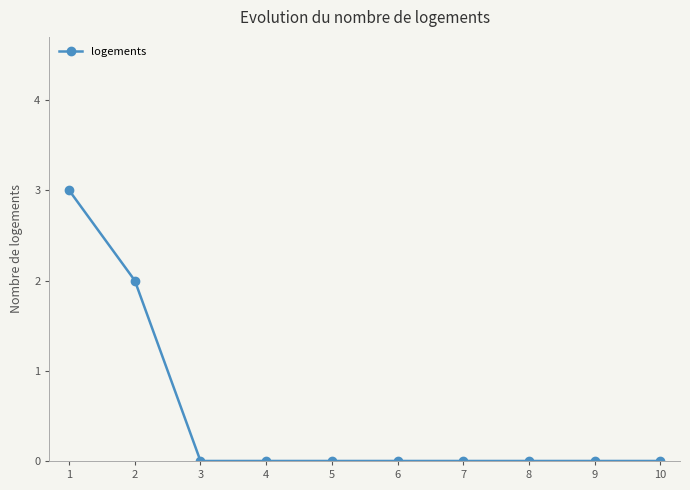

What is the change in value from 2 to 3?

-2